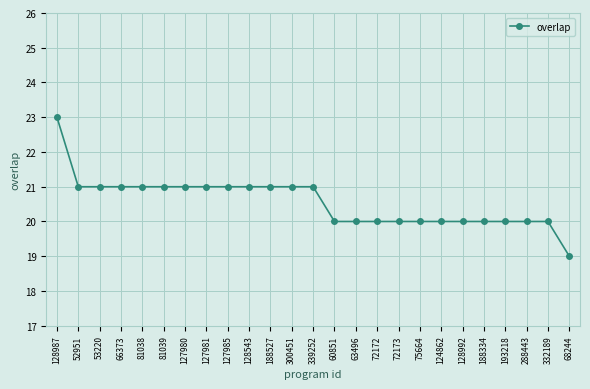

Reading right to left, list all the values displayed in this chart.

19	20	20	20	20	20	20	20	20	20	20	20	21	21	21	21	21	21	21	21	21	21	21	21	23